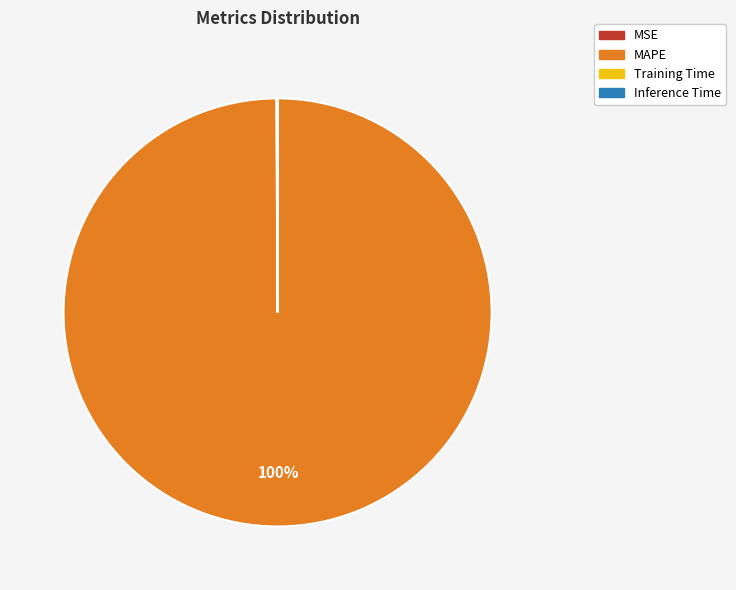

Which slice represents more than half of the pie?

MAPE